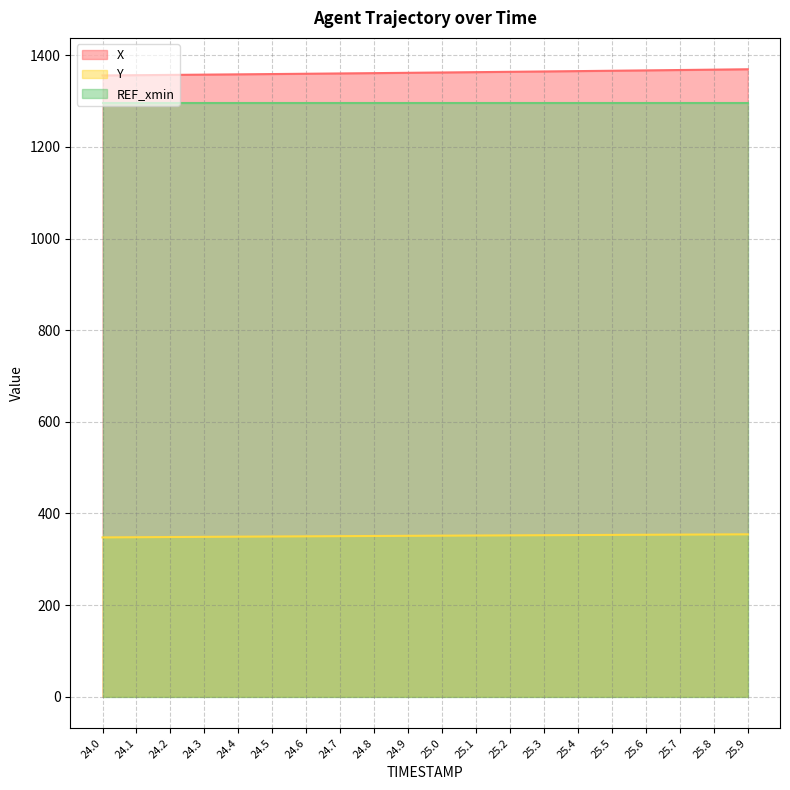

At how many categories does at least one series exceed 545?

20